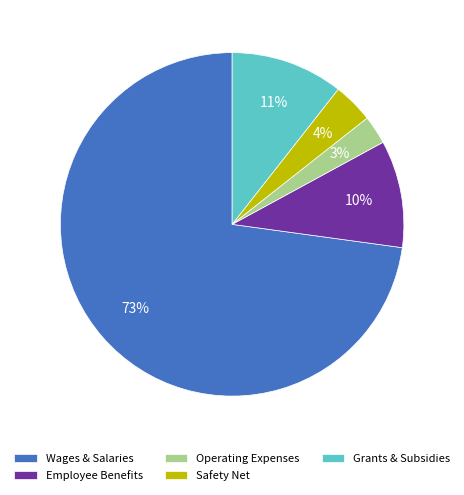

Which slice represents more than half of the pie?

Wages & Salaries